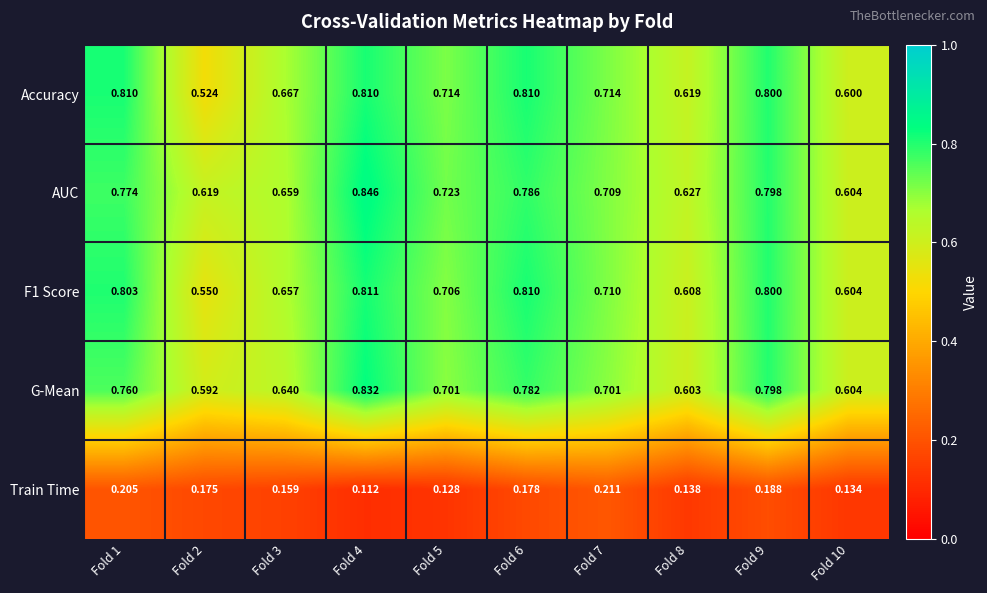

Is the value of G-Mean at Fold 2 greater than the value of F1 Score at Fold 1?

No